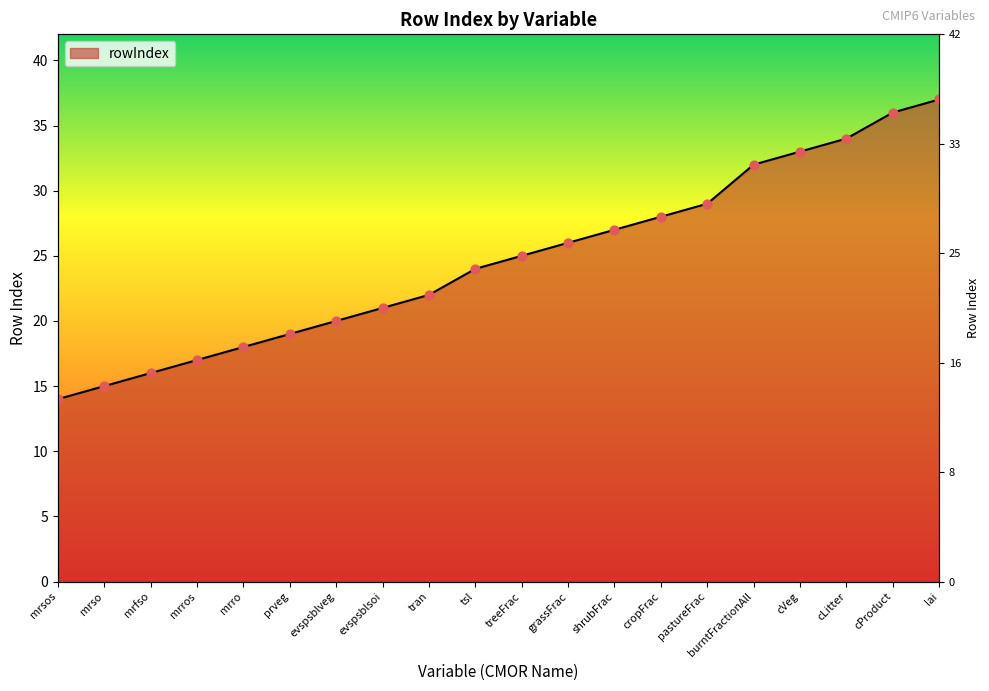

What is the change in value from prveg to grassFrac?

+7